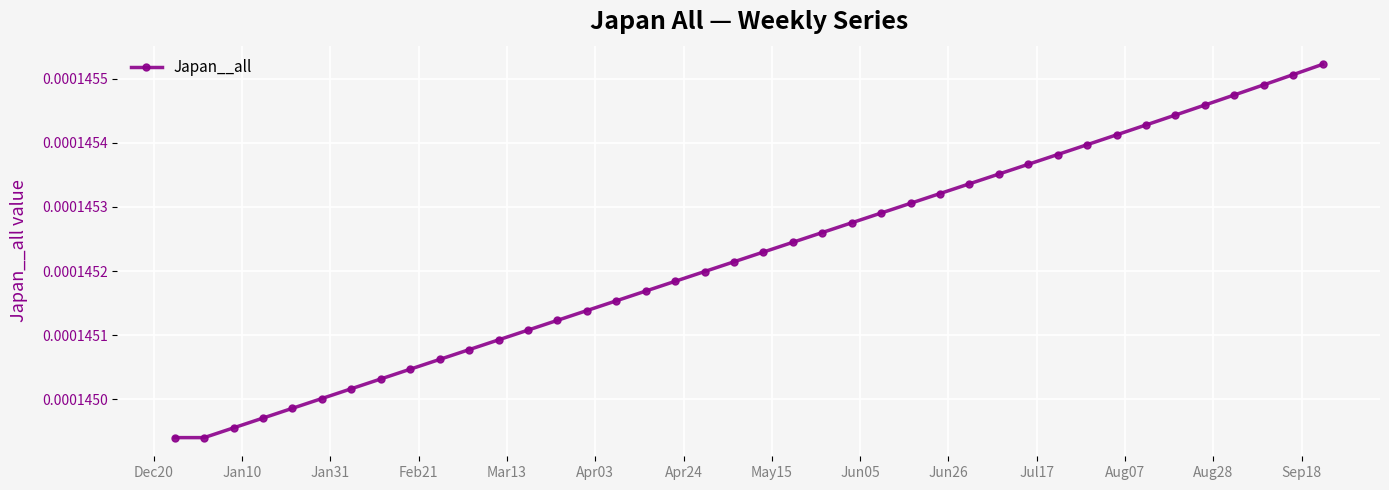

True or false: the data has more than 0 interior local peaks.

False